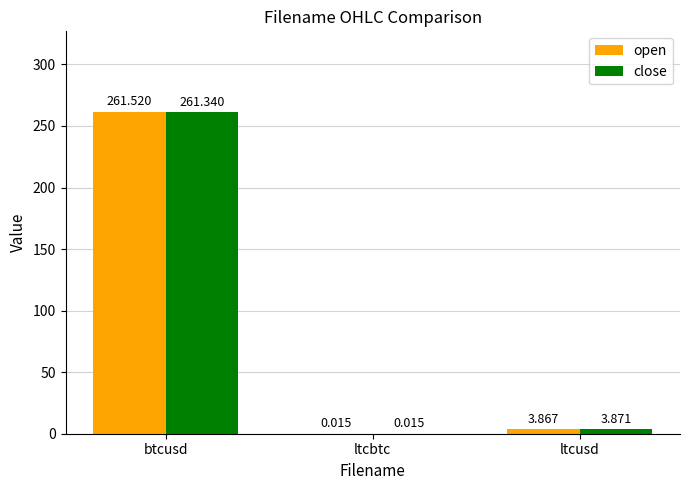

Which series has the largest range (max minus min)?

open